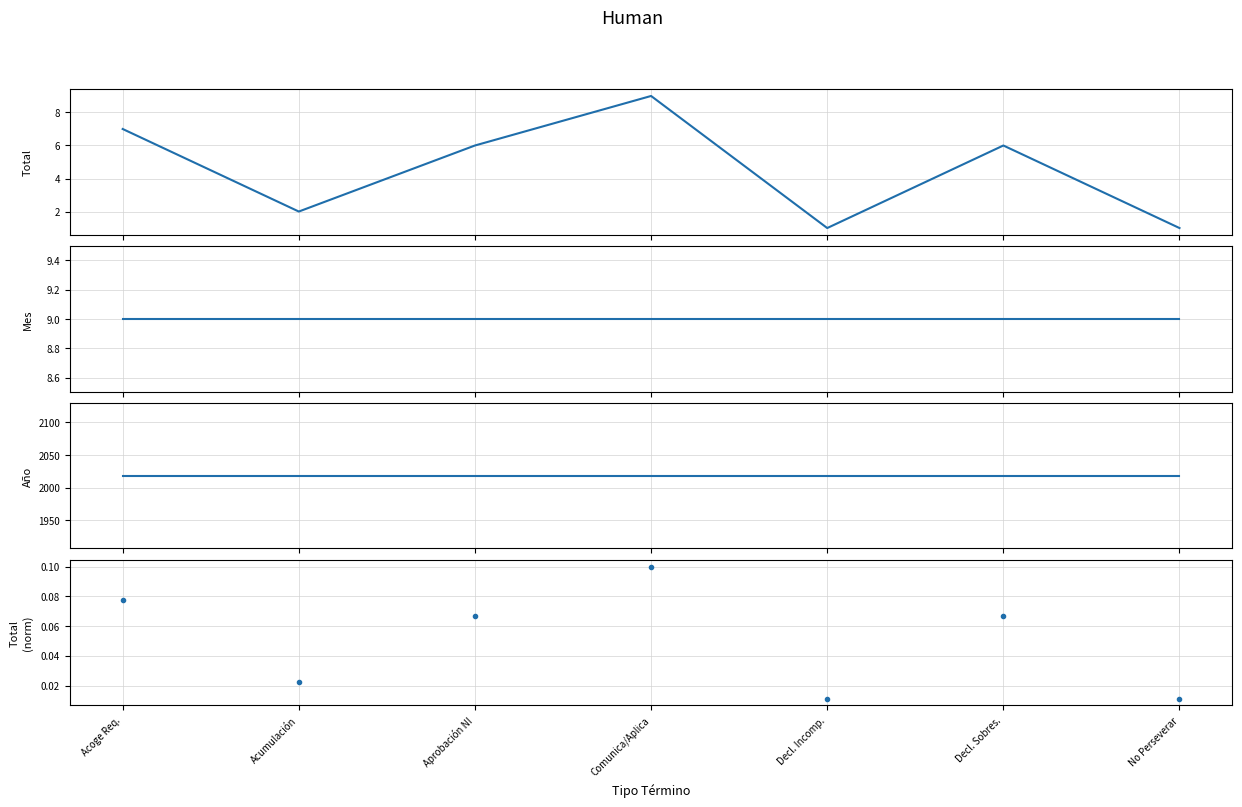

Between Acoge Req. and Acumulación, which is larger?

Acoge Req.